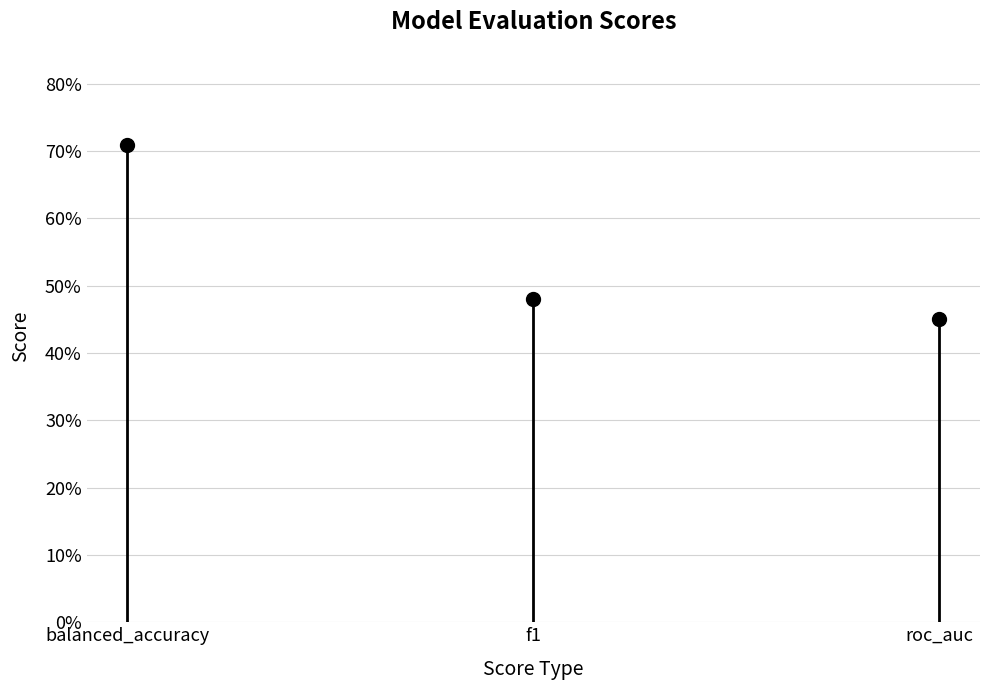

The chart shows a value of 0.4 at balanced_accuracy. True or false?

False